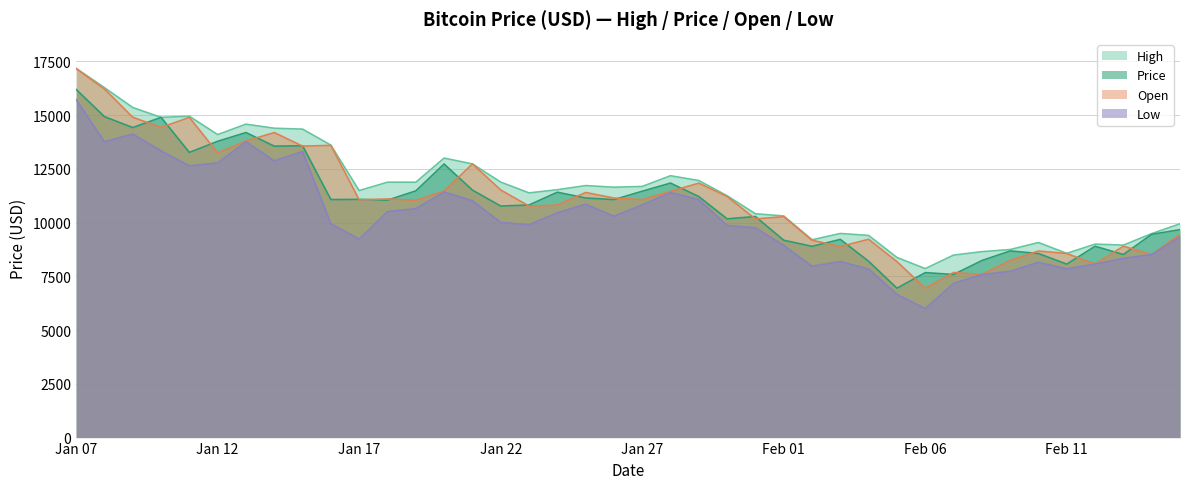

How many interior local valleys does the High series have?

10